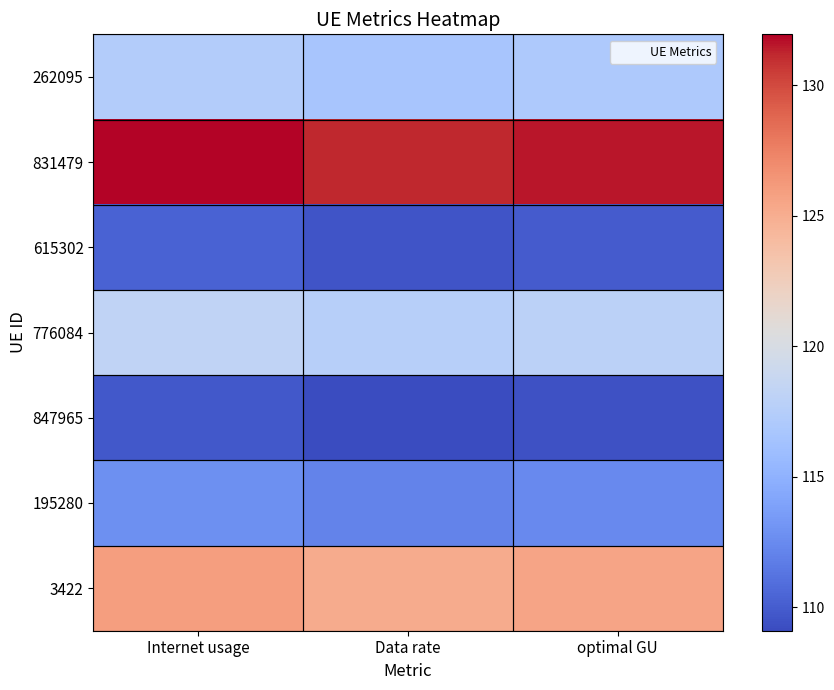

How many categories are shown in the chart?

3